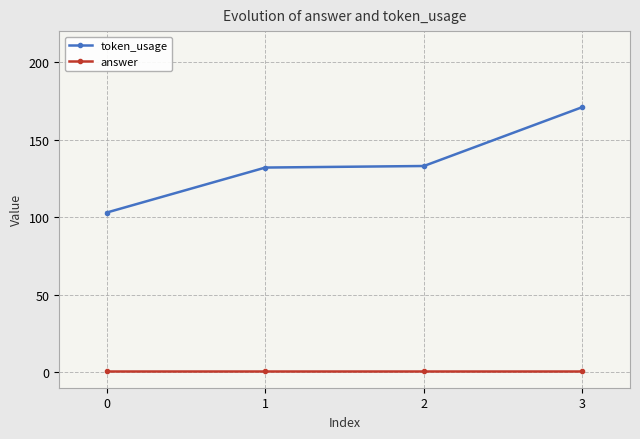

Reading left to right, list all the values displayed in this chart.

token_usage: 0=103	1=132	2=133	3=171
answer: 0=1	1=1	2=1	3=1